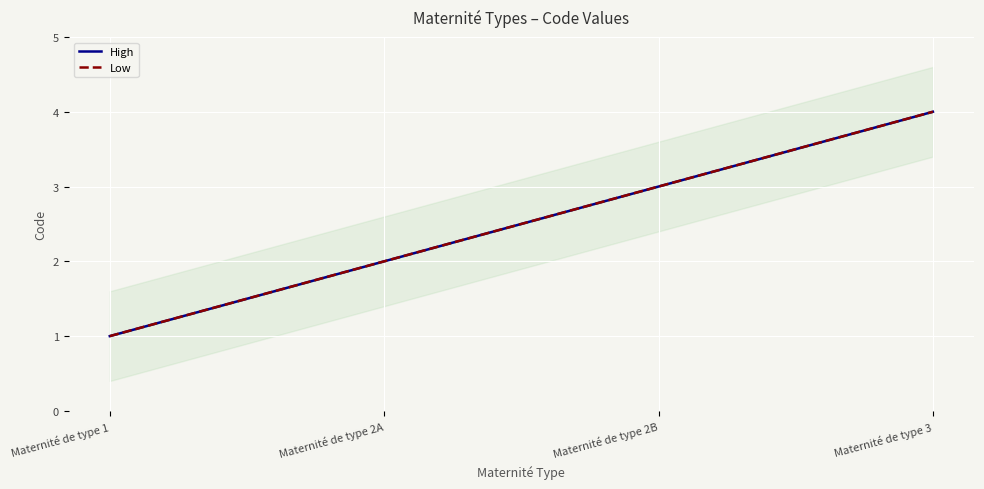

At which category is the sum across all series the highest?

Maternité de type 3